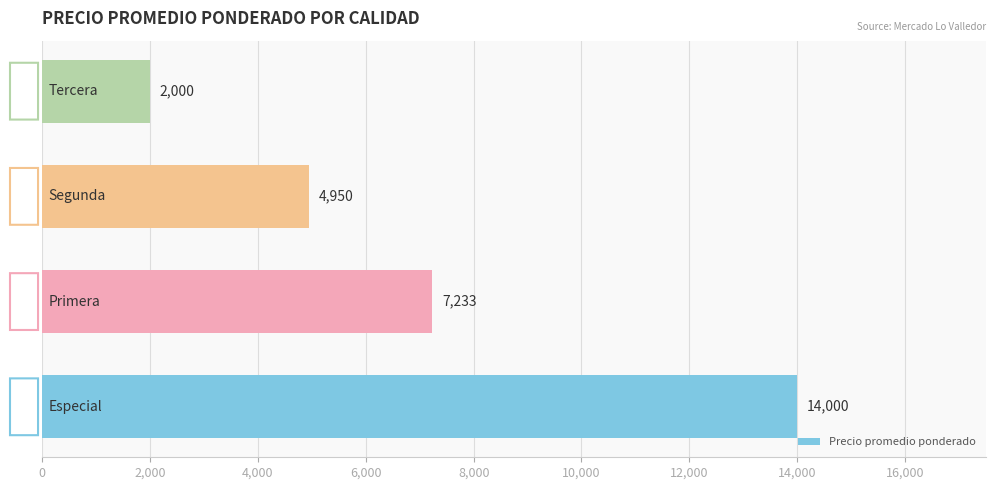

What is the average value?

7046